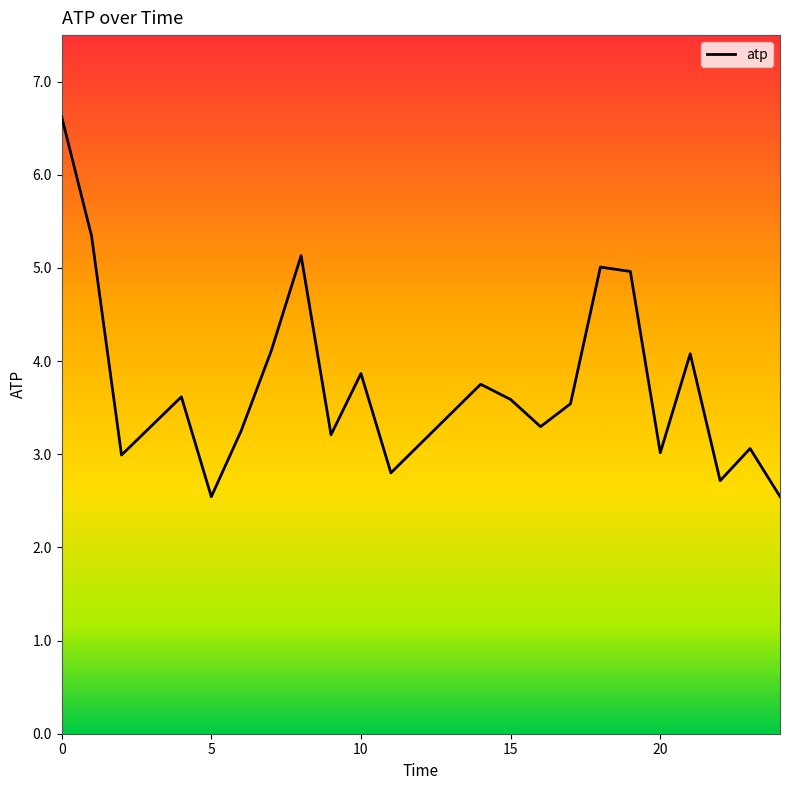

What is the smallest value displayed?

2.5